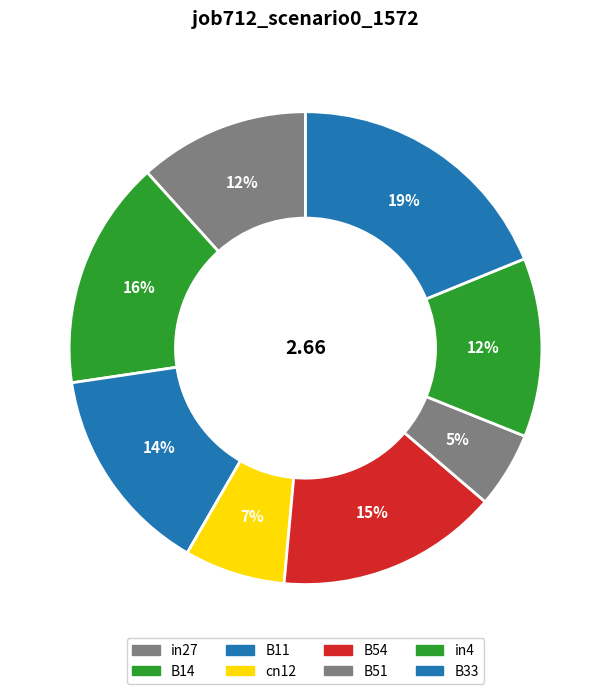

Which slice is the largest?

B33